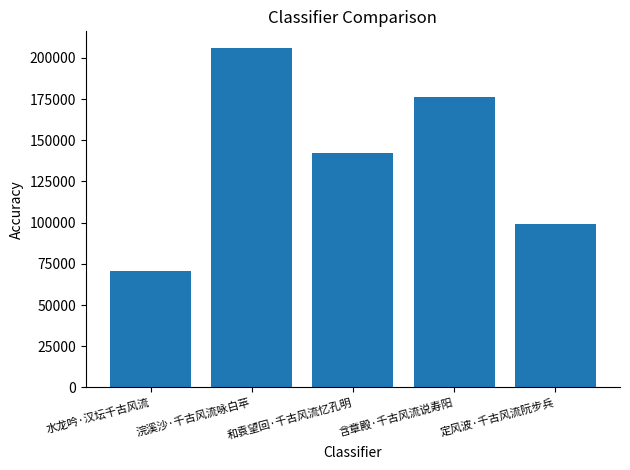

The chart shows a value of 205828 at 浣溪沙·千古风流咏白苹. True or false?

True